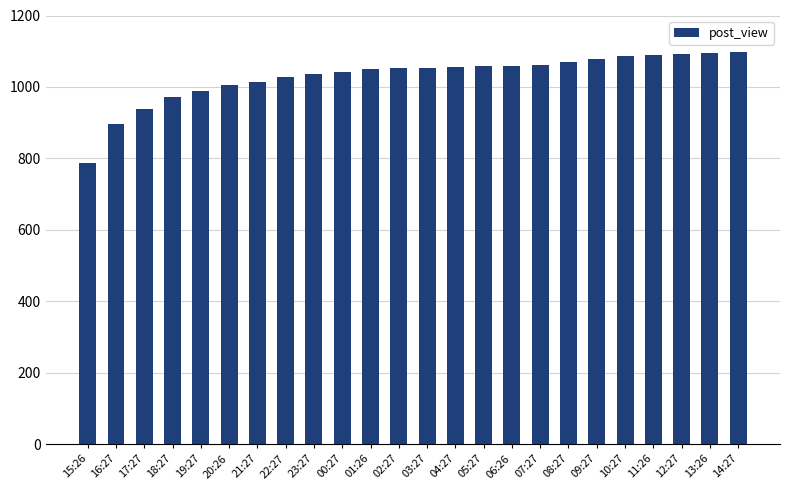

What is the approximate value at 00:27?

1043